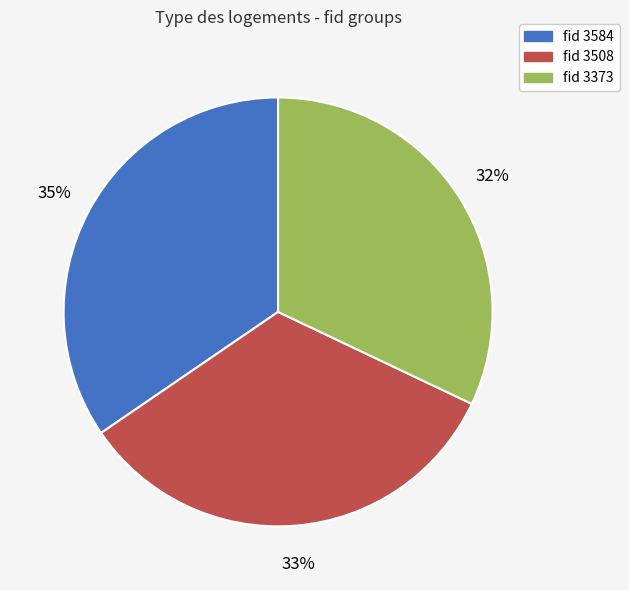

Between fid 3584 and fid 3508, which is larger?

fid 3584